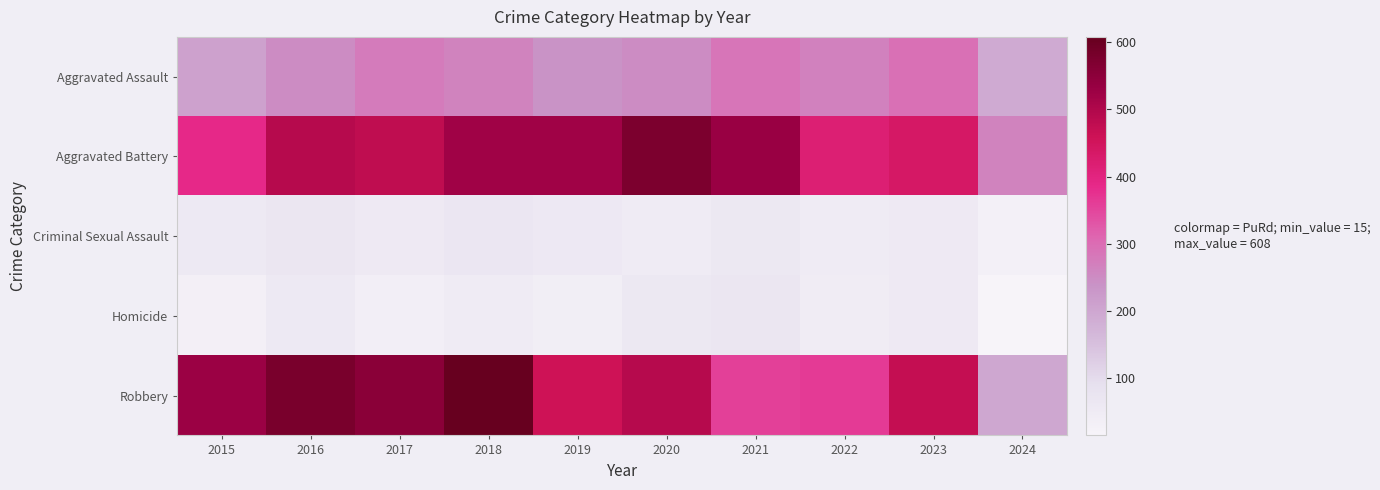

List the series in order of their peak value, lowest first.

Criminal Sexual Assault, Homicide, Aggravated Assault, Aggravated Battery, Robbery